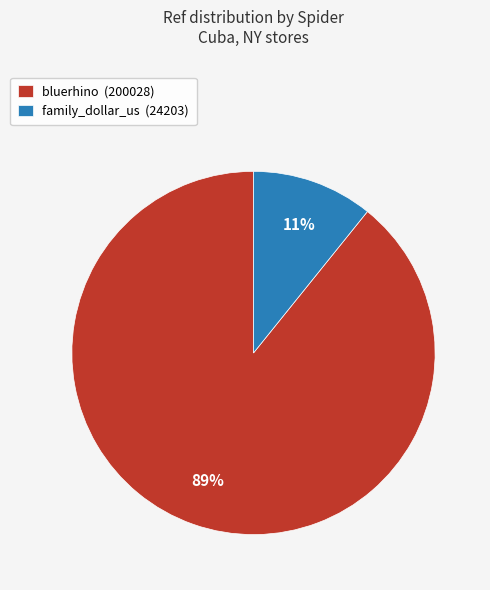

Which has a higher value, family_dollar_us or bluerhino?

bluerhino